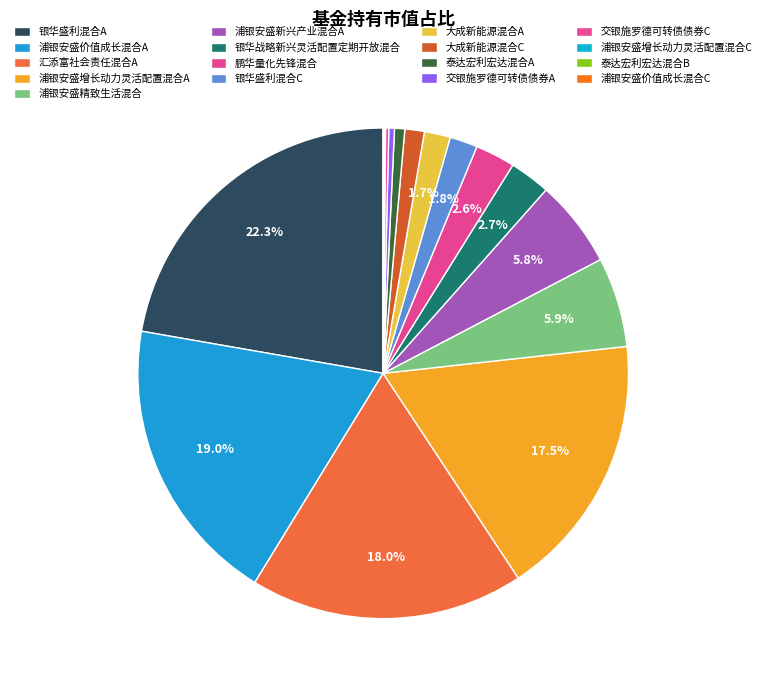

Between 大成新能源混合A and 泰达宏利宏达混合A, which is larger?

大成新能源混合A